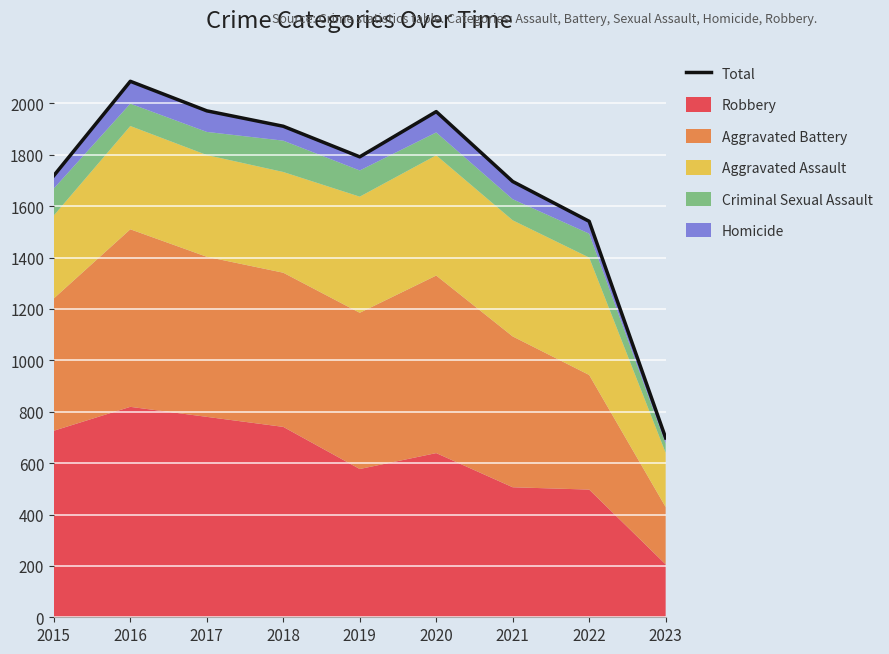

What is the maximum value shown in the chart?

2086